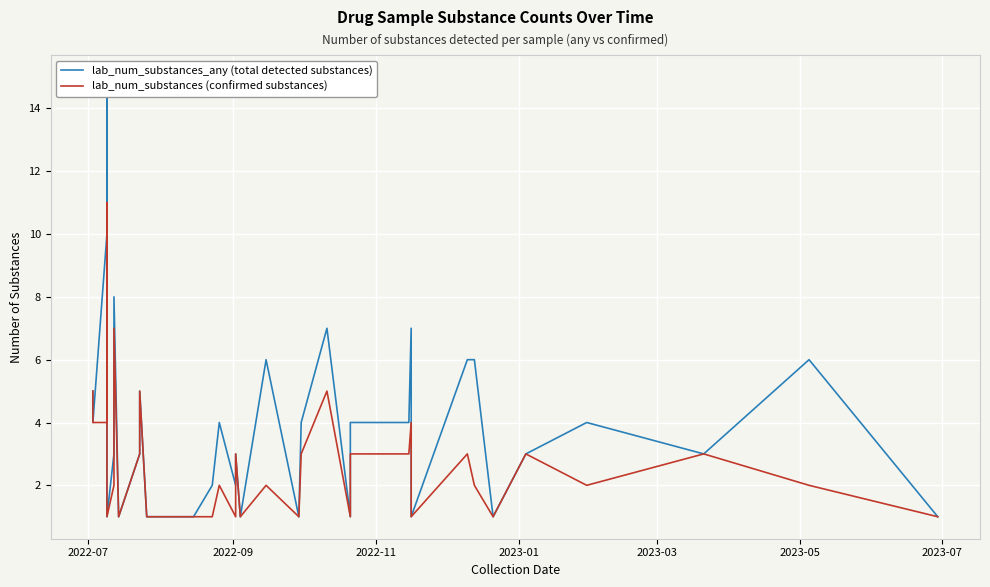

True or false: lab_num_substances_any (total detected substances) and lab_num_substances (confirmed substances) intersect in this chart.

False